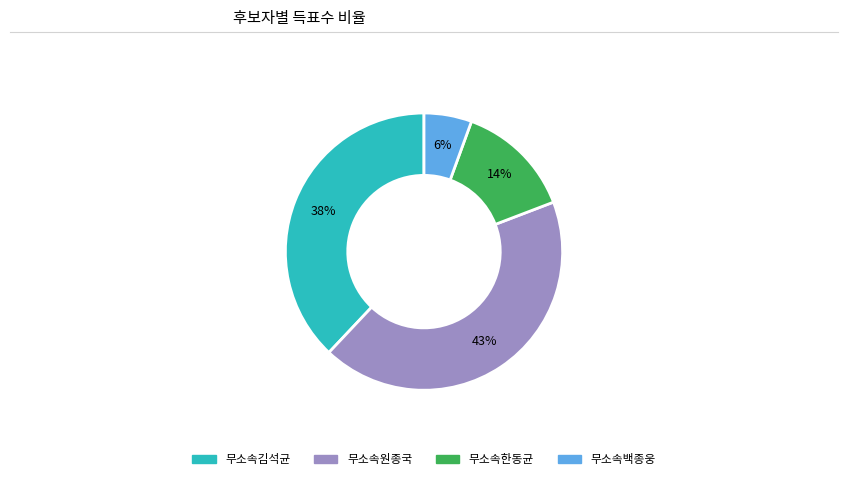

Is there any slice that represents more than half of the pie?

No